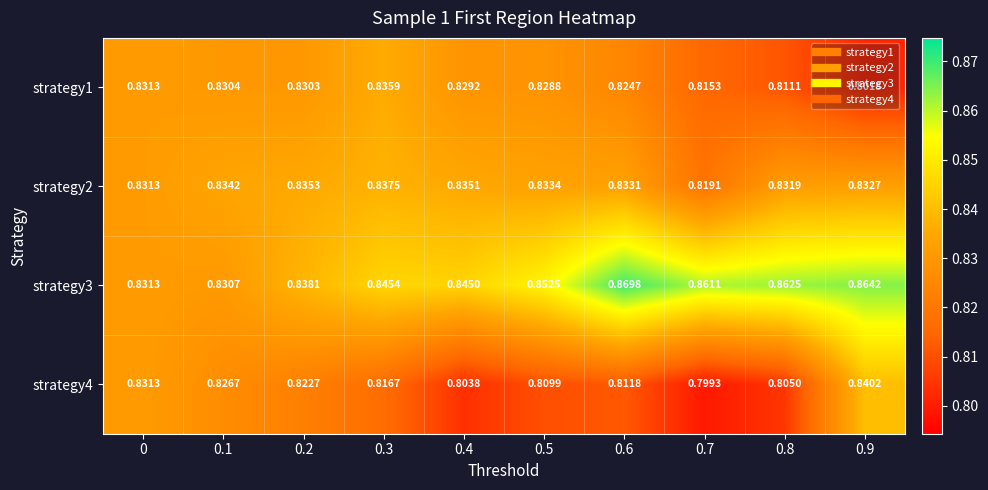

What is the total value across all series at 0?

3.3